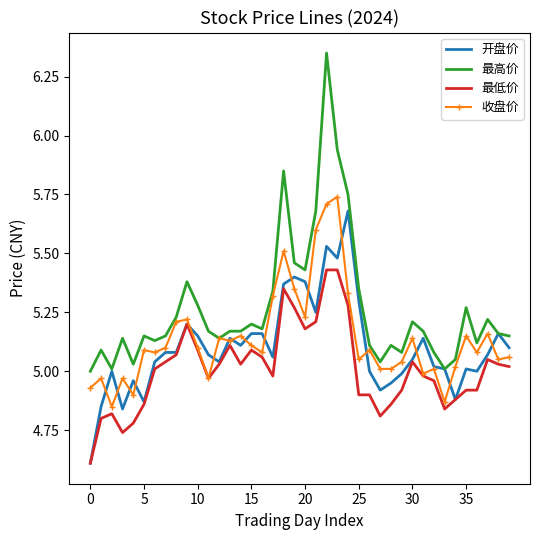

What is the difference between the second highest and minimum values in the 最低价 series?

0.8